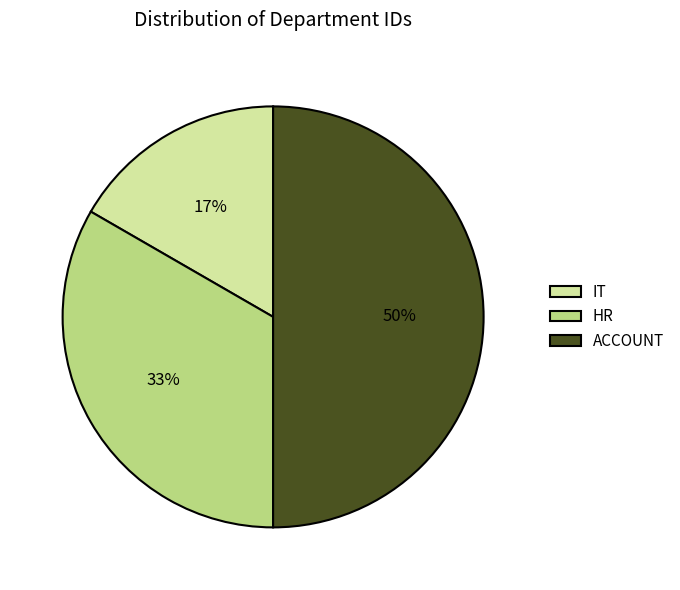

What percentage is the IT slice, to the nearest percent?

17%